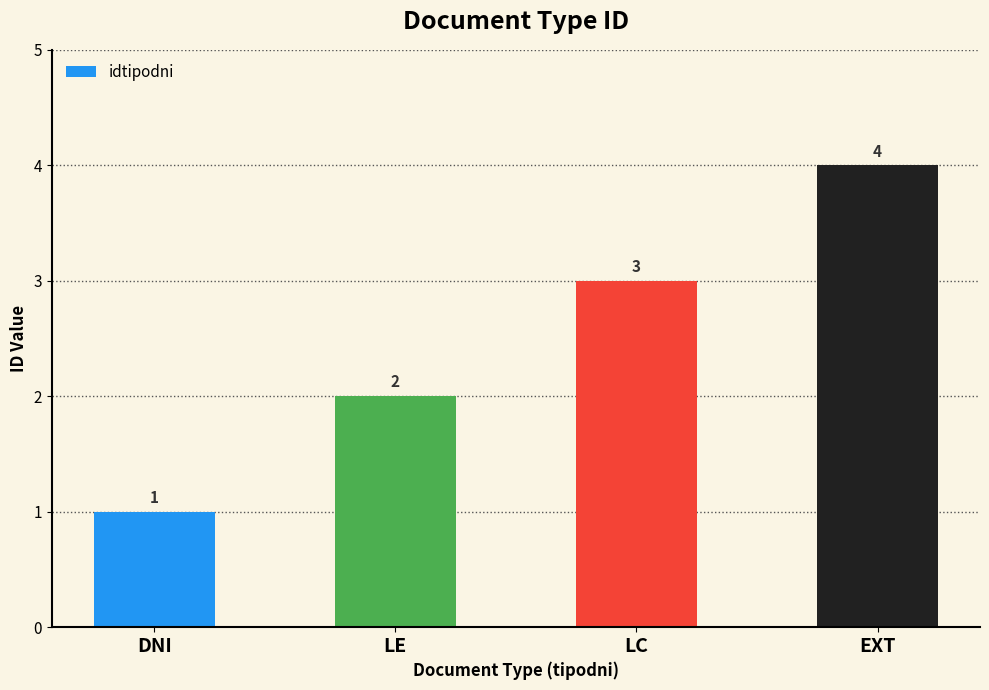

Reading left to right, extract all data points from this chart.

DNI=1	LE=2	LC=3	EXT=4